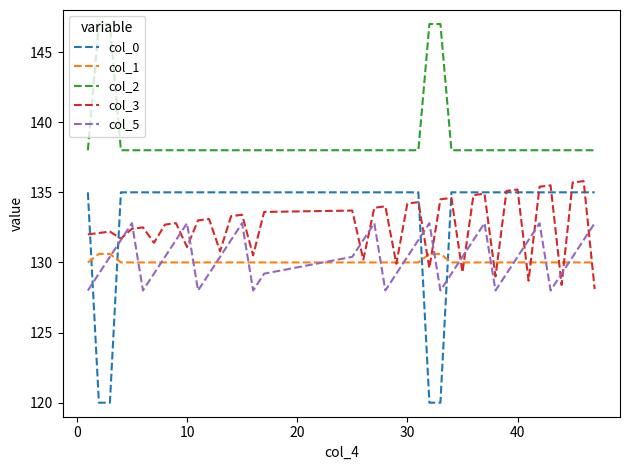

Which series has the largest range (max minus min)?

col_0